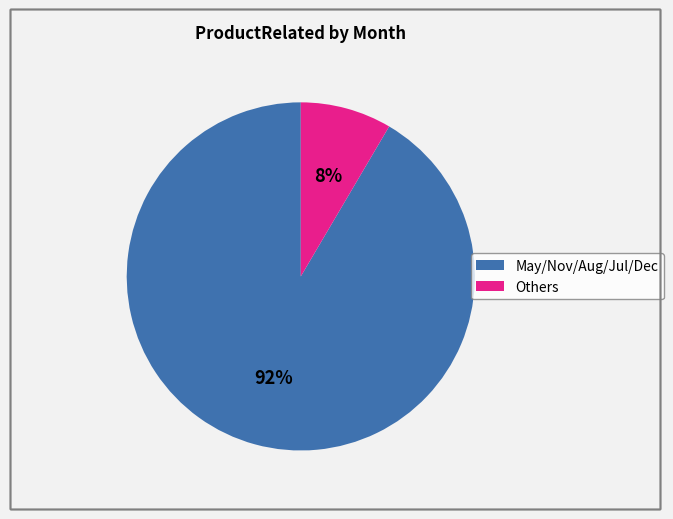

How many slices are in this pie chart?

2